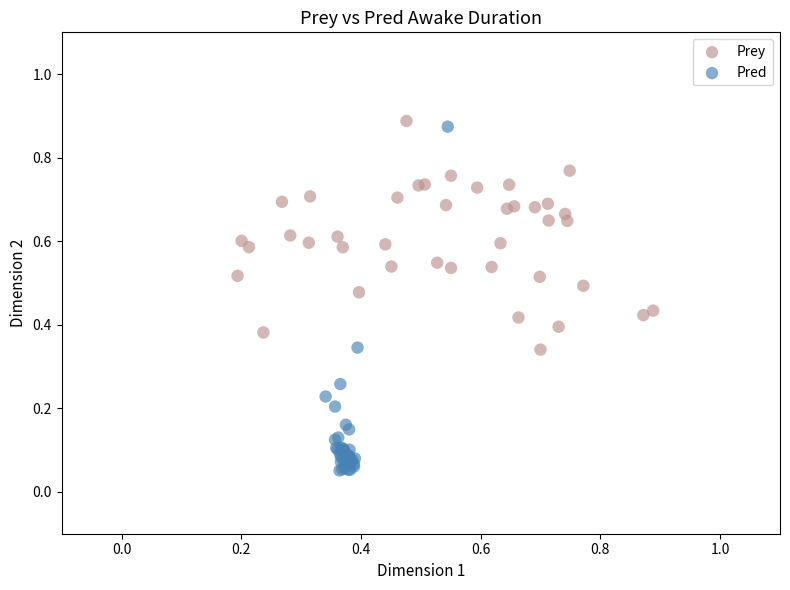

Which series has the widest spread of Y values?

Pred